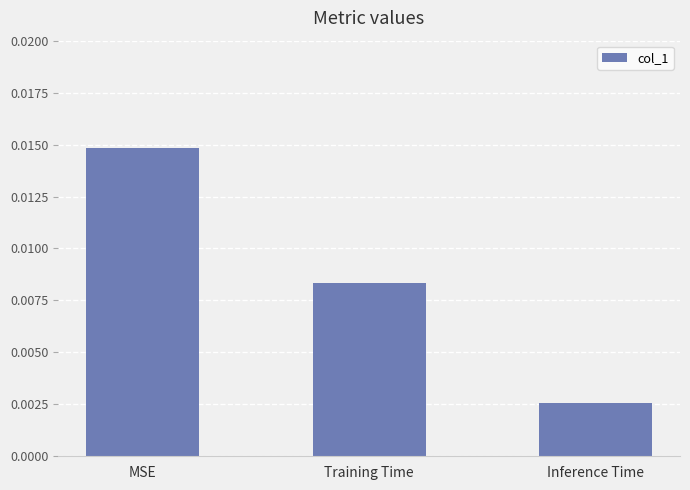

What position from the right is Inference Time?

1